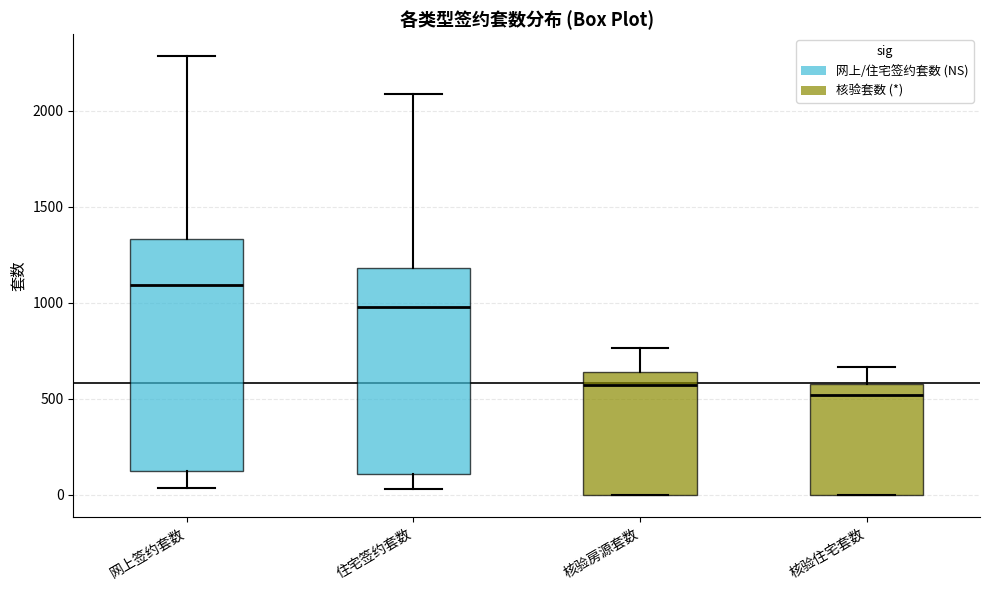

Reading left to right, read every box against the y-axis: the position of its median line, the range the box covers, and the ends of its whiskers. The values are not printed on the chart, so give them approximately, as read against the axis.

网上签约套数: median 1100, box 100 to 1350, whiskers 50 to 2300
住宅签约套数: median 1000, box 100 to 1200, whiskers 50 to 2100
核验房源套数: median 550, box 0 to 650, whiskers 0 to 750
核验住宅套数: median 500, box 0 to 600, whiskers 0 to 650